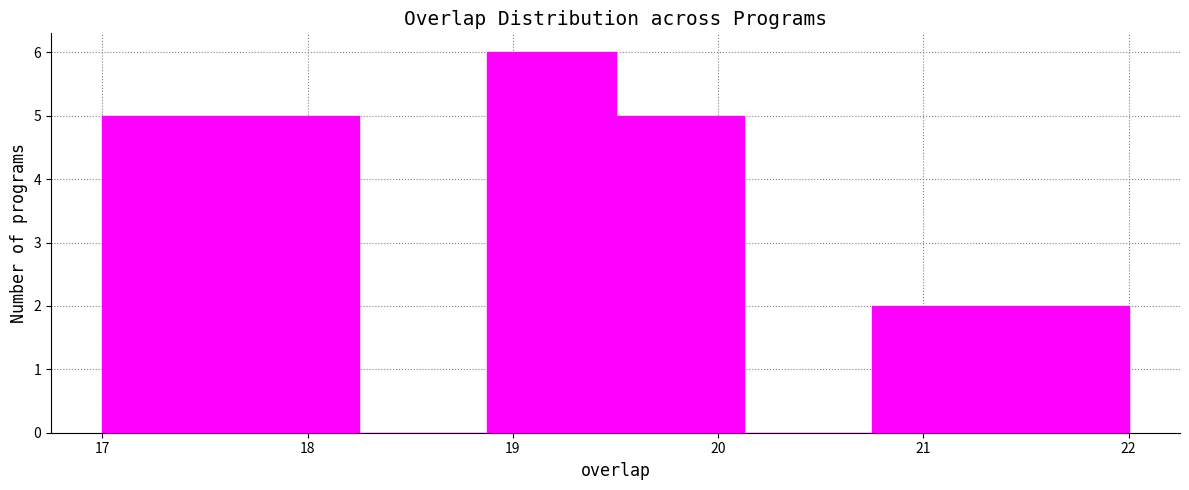

Reading left to right, list every bar in this chart as the range it spans on the x-axis followed by its height. Neither the bar edges nor the heights are printed on the chart, so give them approximately, as read against the axes.

17.0 to 17.6: 5
17.6 to 18.3: 5
18.3 to 18.9: 0
18.9 to 19.5: 6
19.5 to 20.1: 5
20.1 to 20.8: 0
20.8 to 21.4: 2
21.4 to 22.0: 2